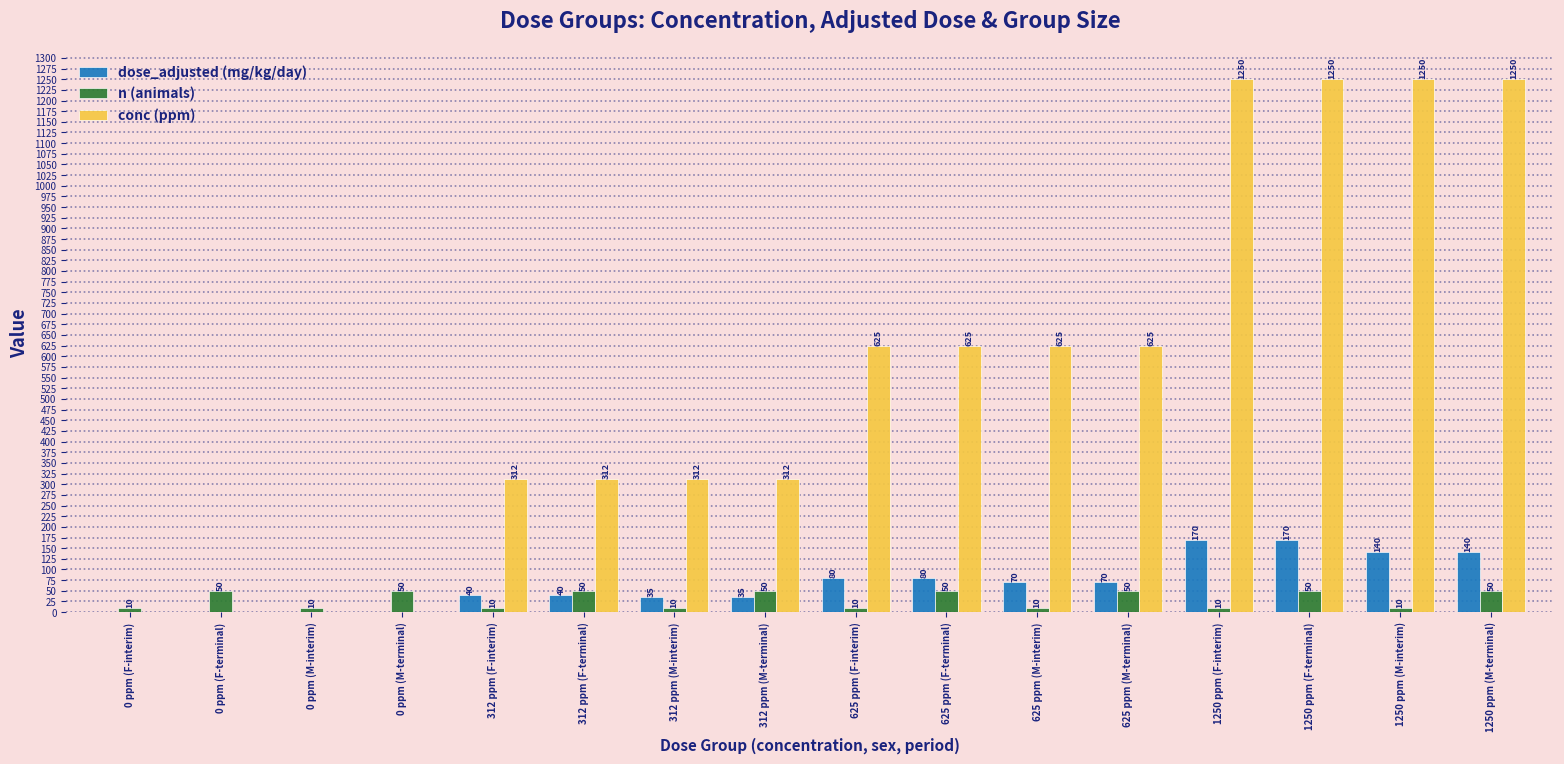

What value does the dose_adjusted (mg/kg/day) series have at 312 ppm (M-terminal), to the nearest 50?

50